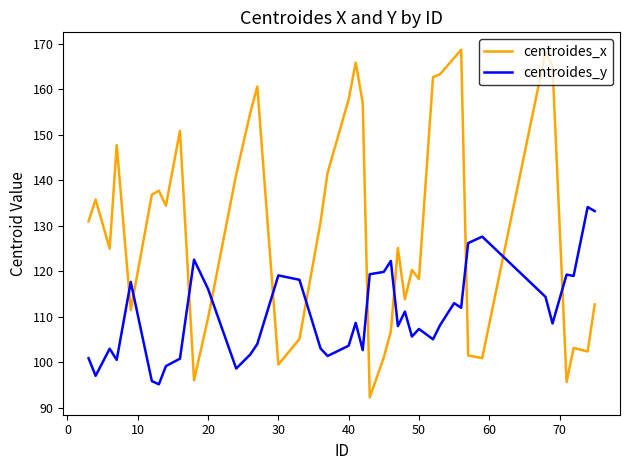

Rank the series by their average value, from lowest to highest.

centroides_y, centroides_x